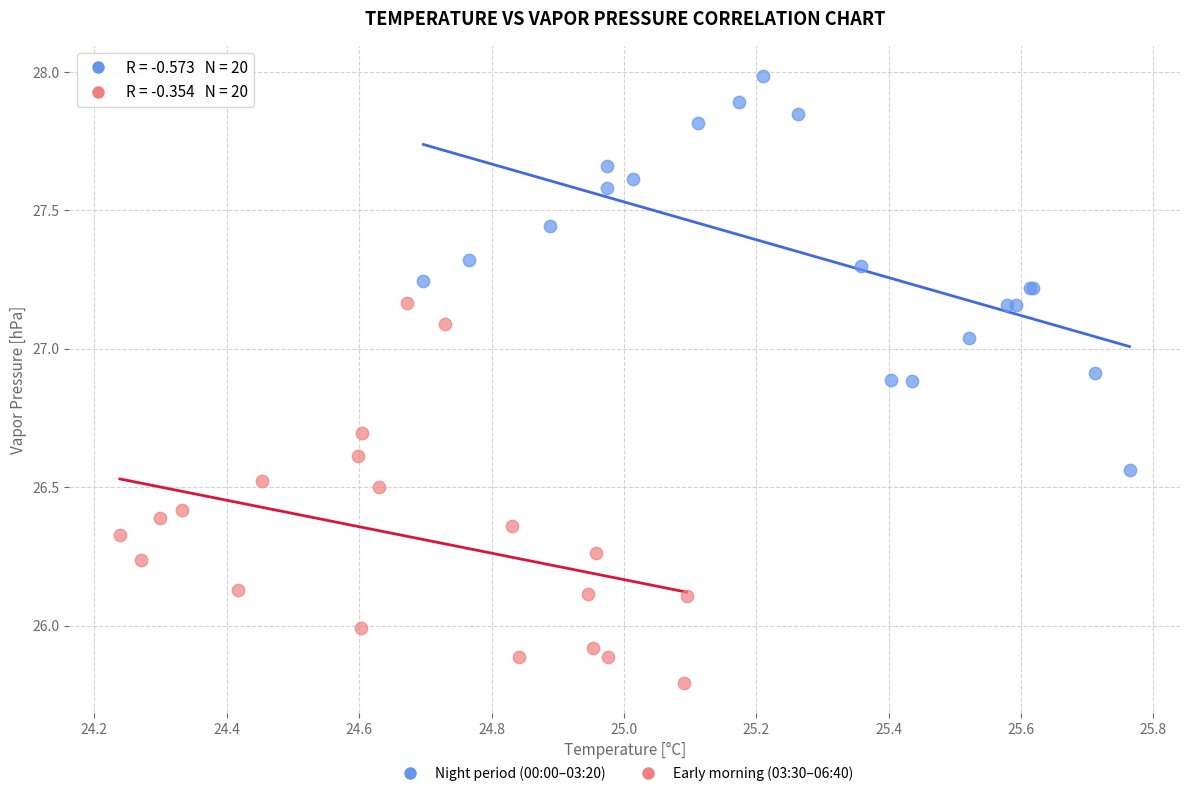

Which series reaches the maximum Y coordinate?

Night period (00:00–03:20)